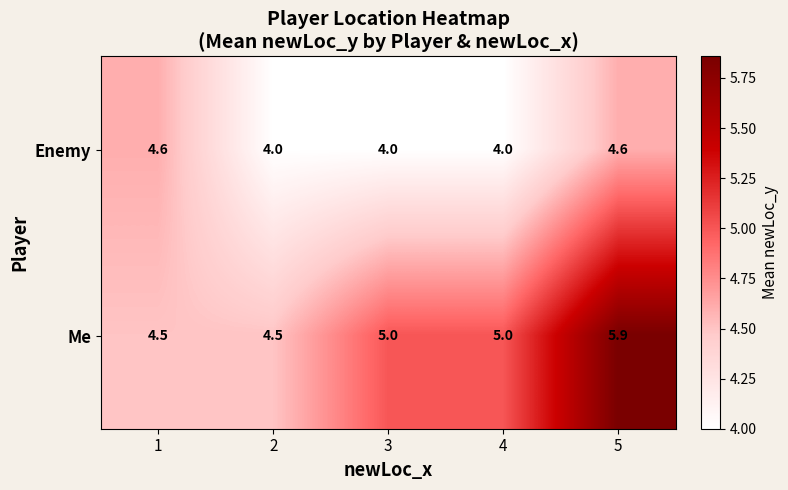

The value of Enemy at 1 is 6.9. True or false?

False